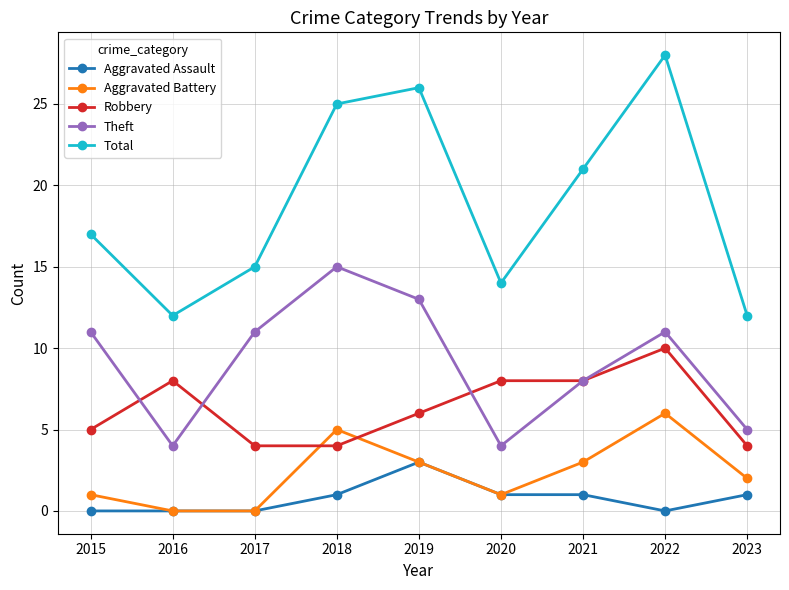

True or false: Total has a value of 27 at 2017.

False